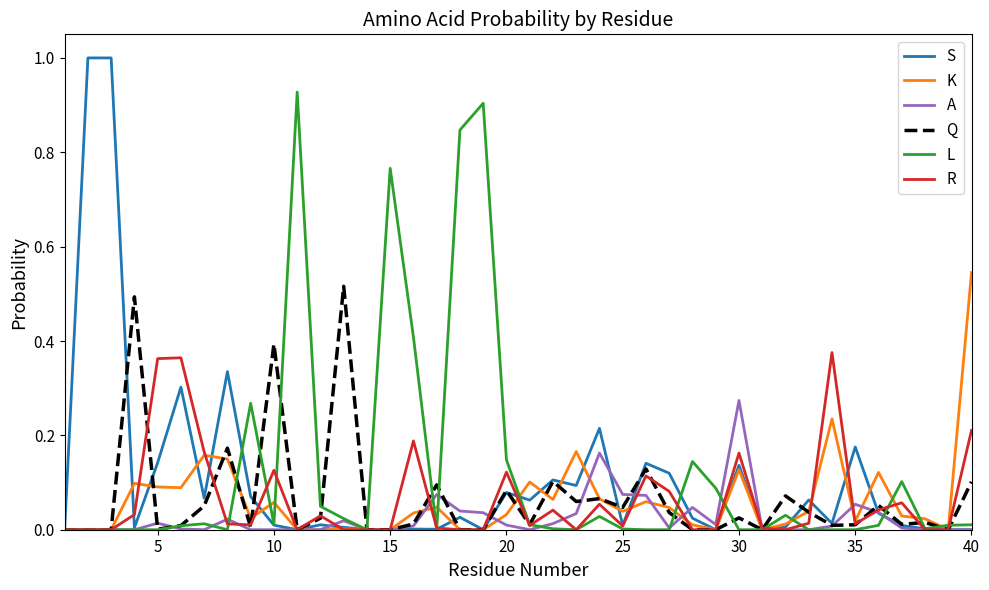

What is the maximum value shown in the chart?

1.0